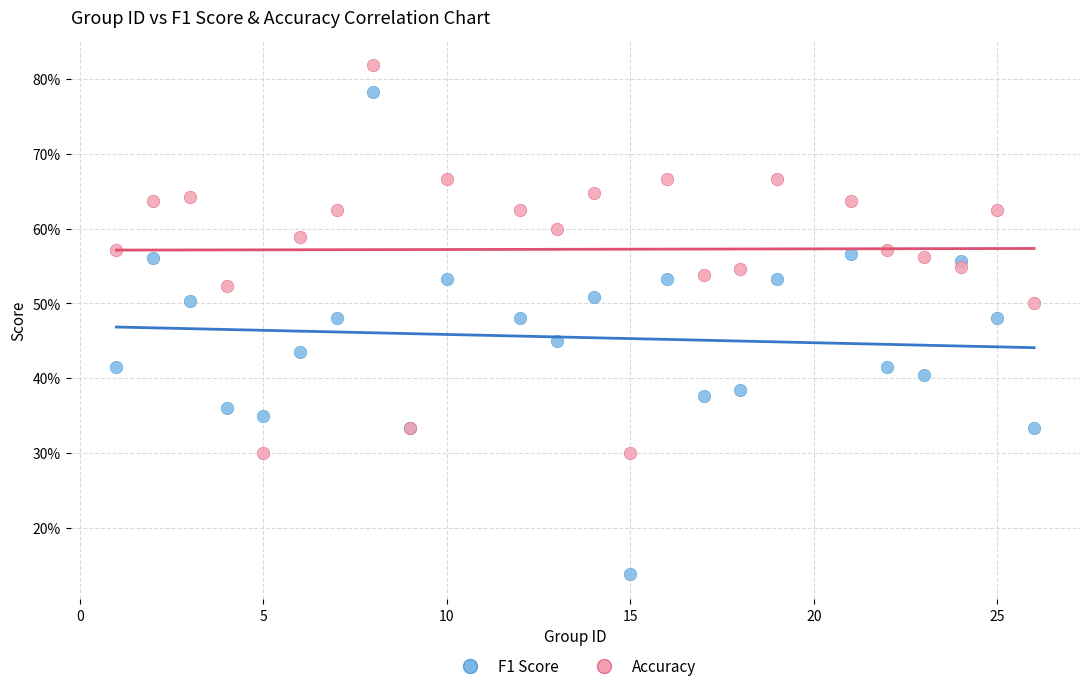

Which series contains the lowest Y value?

F1 Score